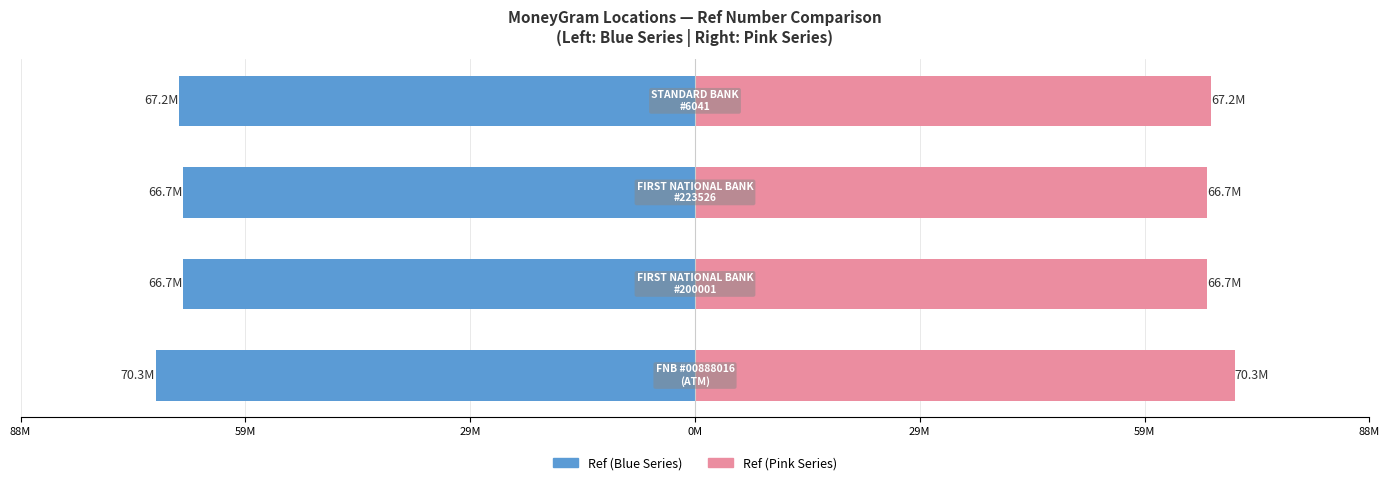

Reading right to left, list all the values displayed in this chart.

Ref (Left): -67.2	-66.7	-66.7	-70.3
Ref (Right): 67.2	66.7	66.7	70.3